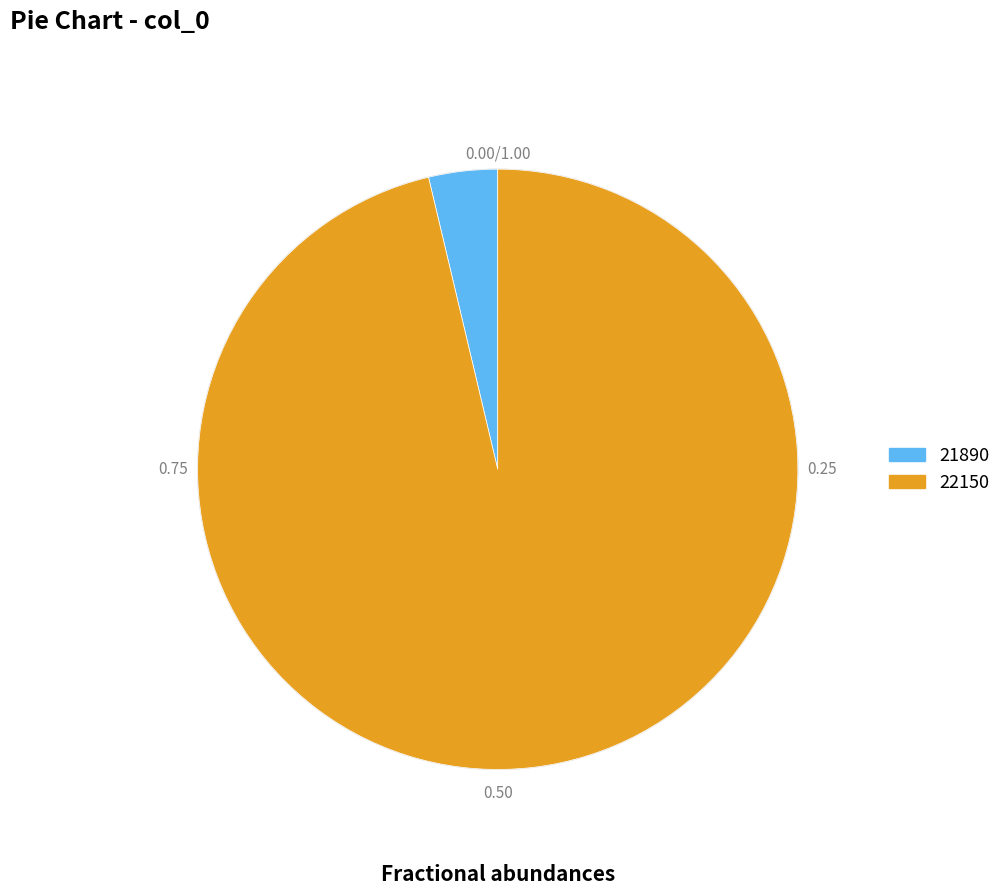

Rank the categories by value from lowest to highest.

21890, 22150